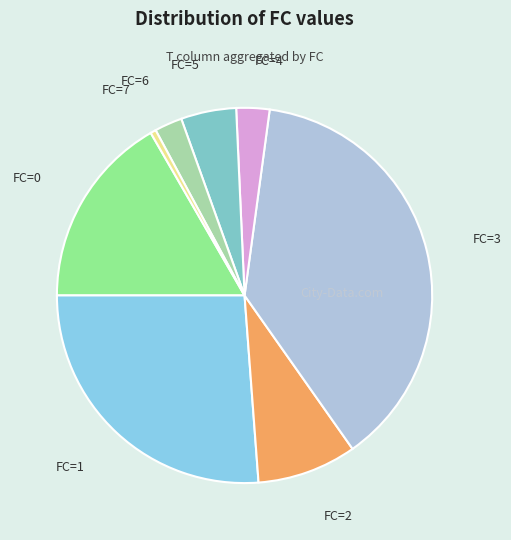

Is there a majority slice in this chart?

No